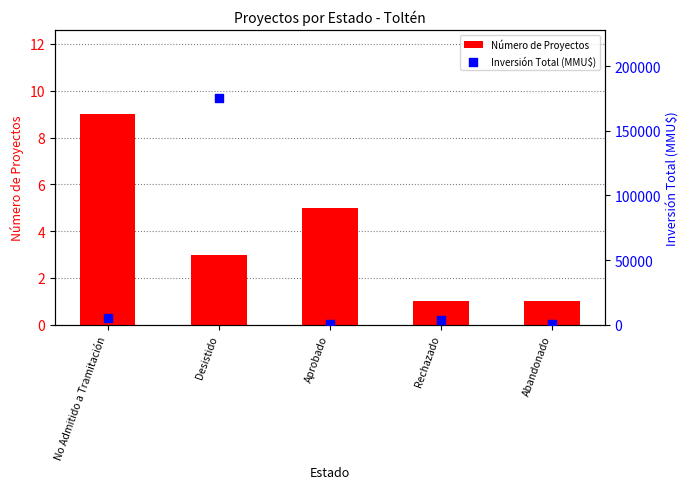

What are all the series names shown in the legend?

Número de Proyectos, Inversión Total (MMU$)